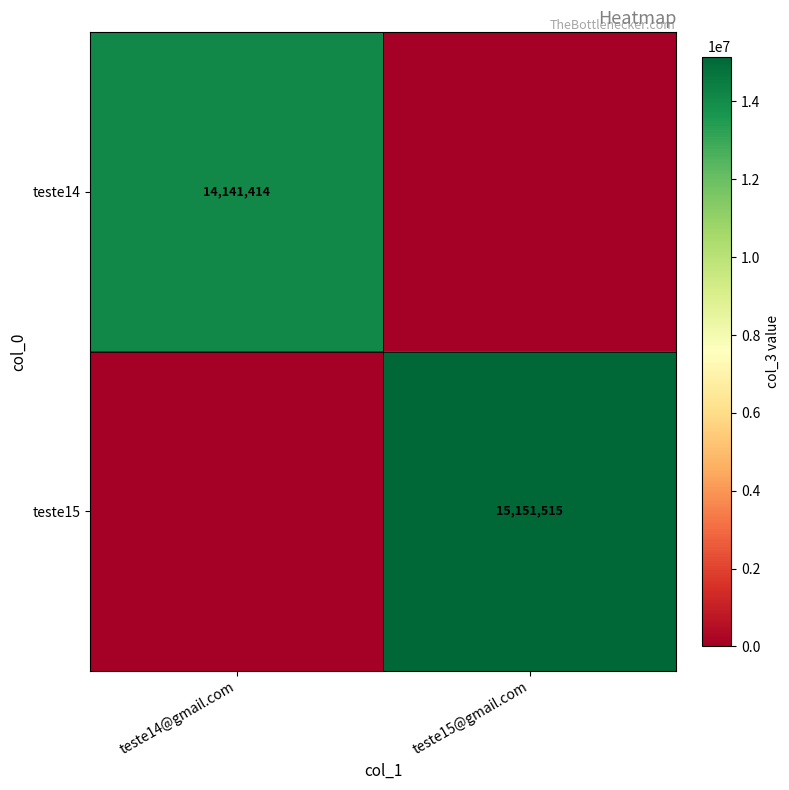

At which category is the sum across all series the highest?

teste15@gmail.com